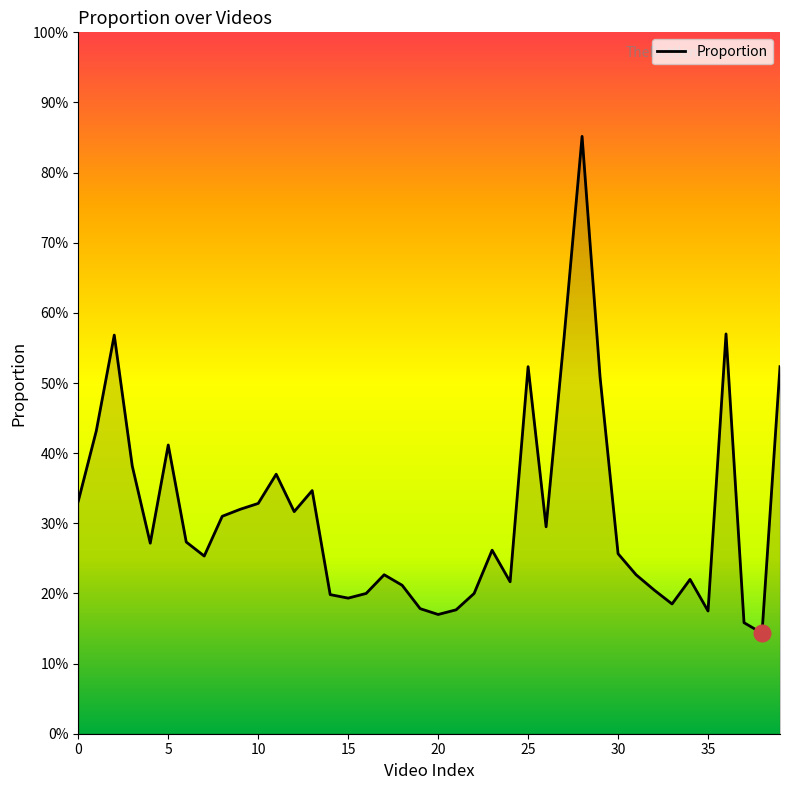

What is the difference between the maximum and minimum values?

70.8